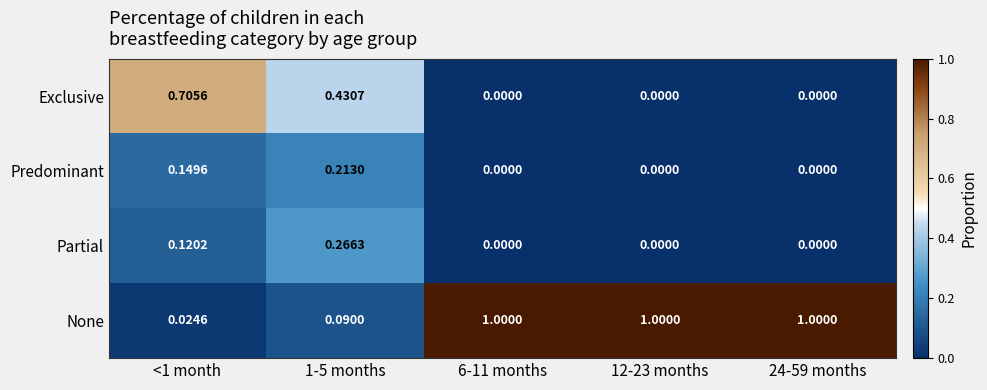

Which series has the largest total across all categories?

None